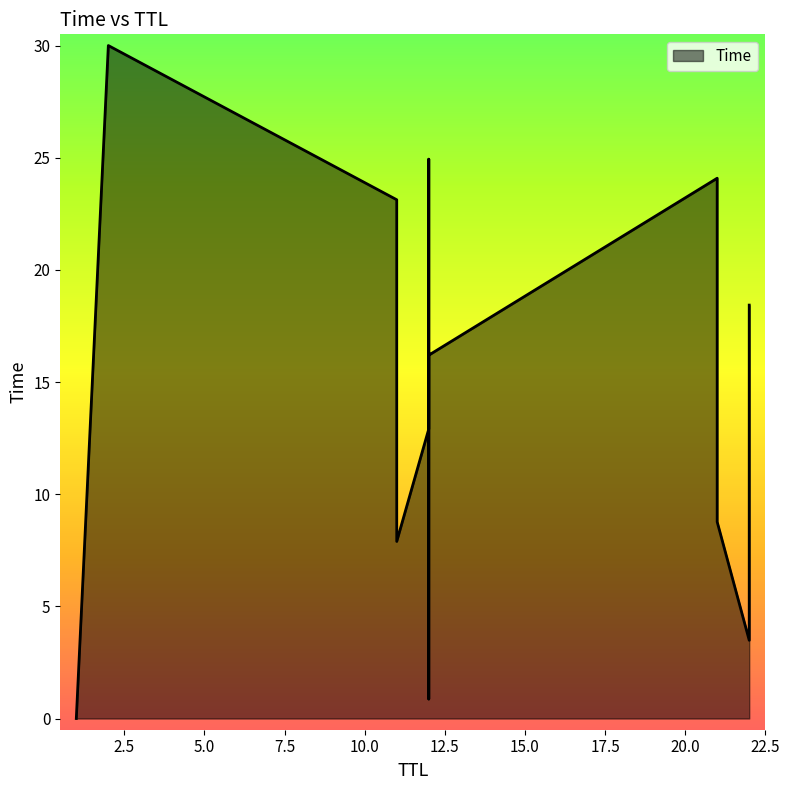

What is the value of the 14th point from the left?

0.9